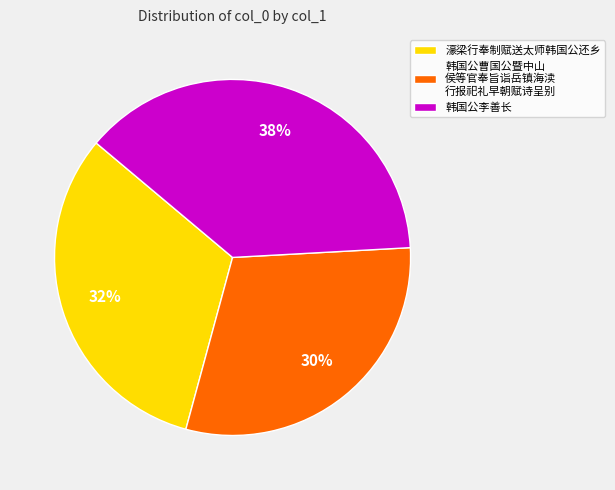

To the nearest percent, what is the average slice percentage?

33%